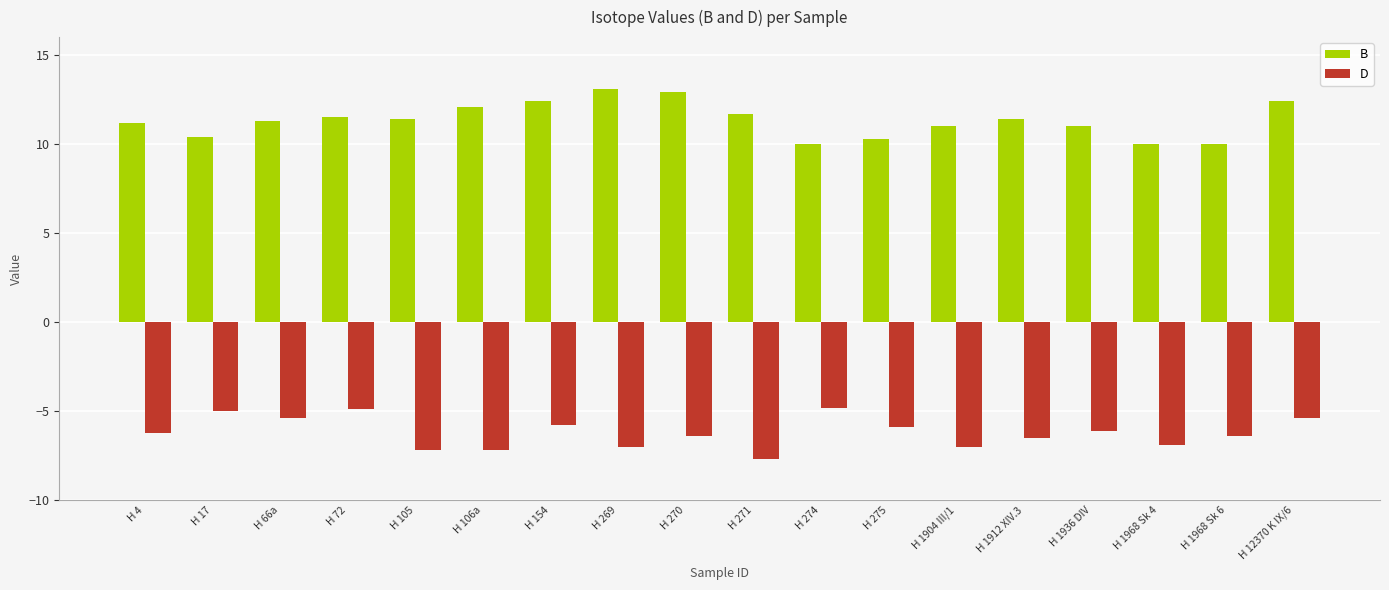

What is the total value across all series at H 17?

5.4